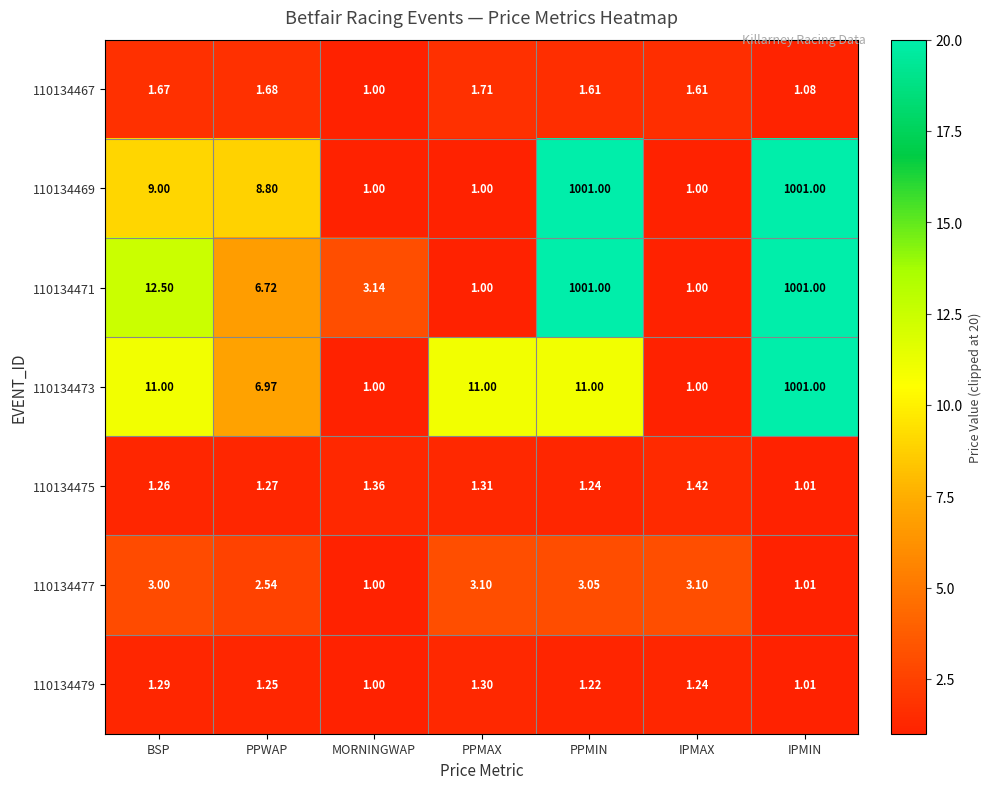

Where does the 110134469 series first go above 8?

BSP